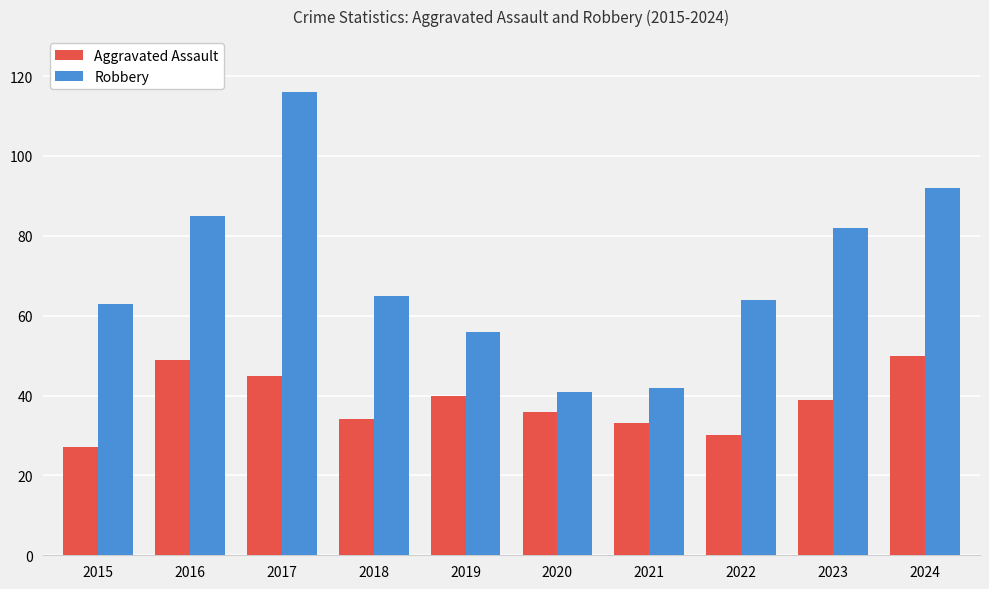

How many groups of bars are there?

10